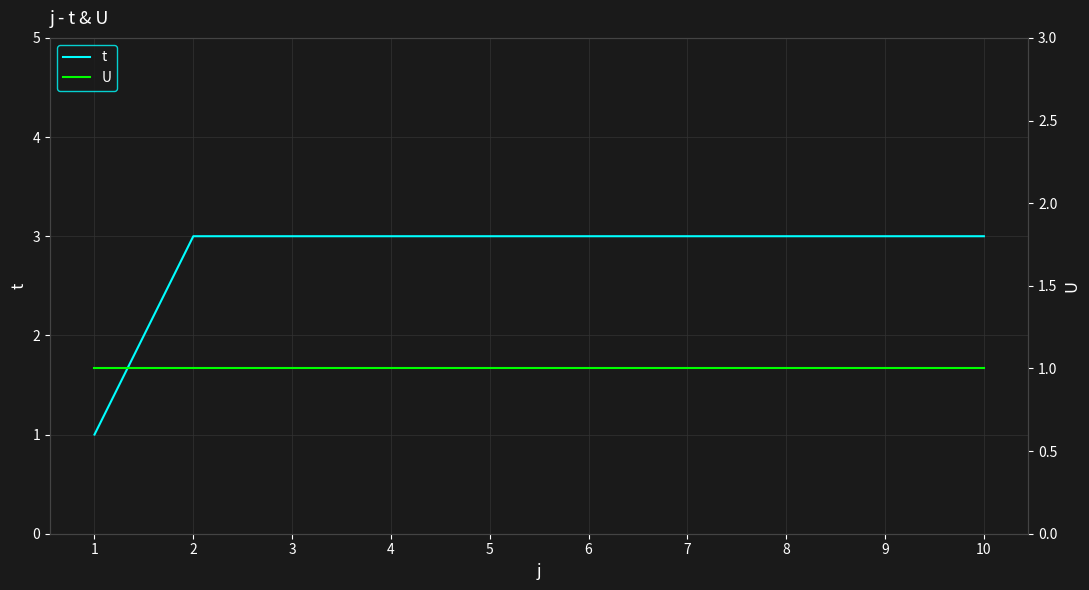

True or false: t has a value of 3 at 4.

True